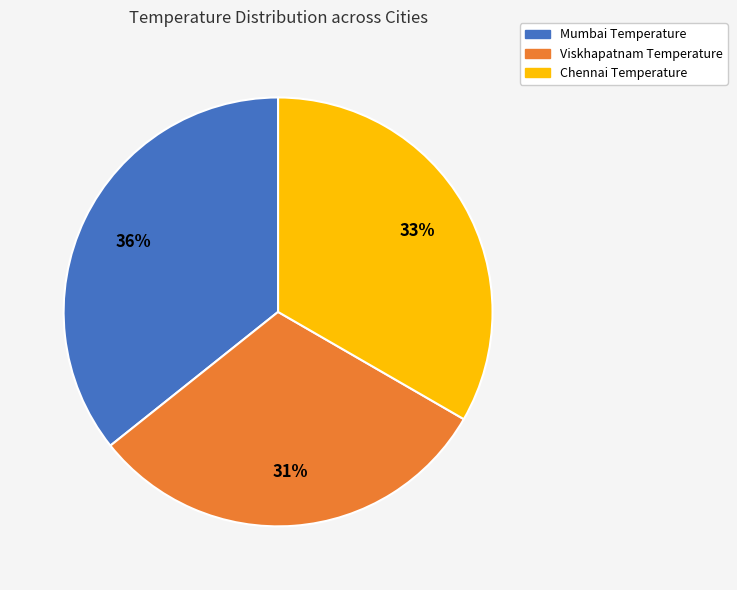

Does any single category account for the majority?

No